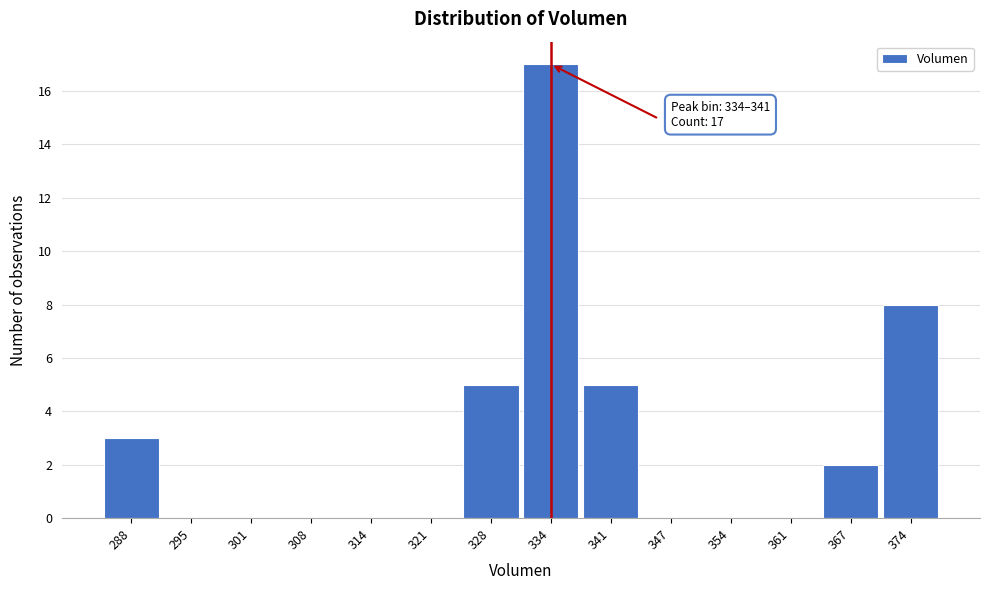

Reading left to right, list all the values displayed in this chart.

288=3	295=0	301=0	308=0	314=0	321=0	328=5	334=17	341=5	347=0	354=0	361=0	367=2	374=8